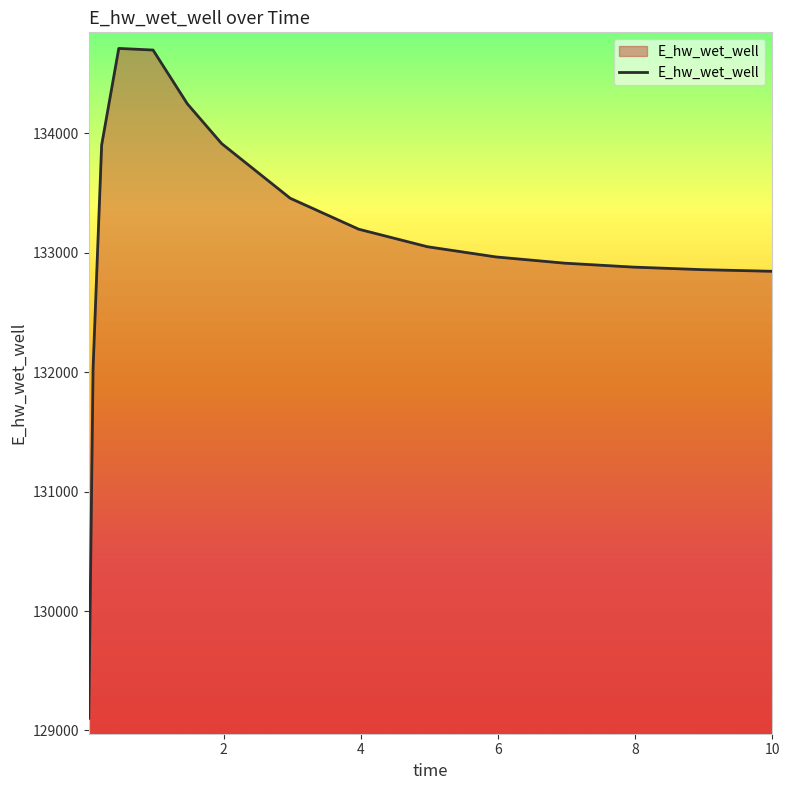

What is the smallest value displayed?

129101.4